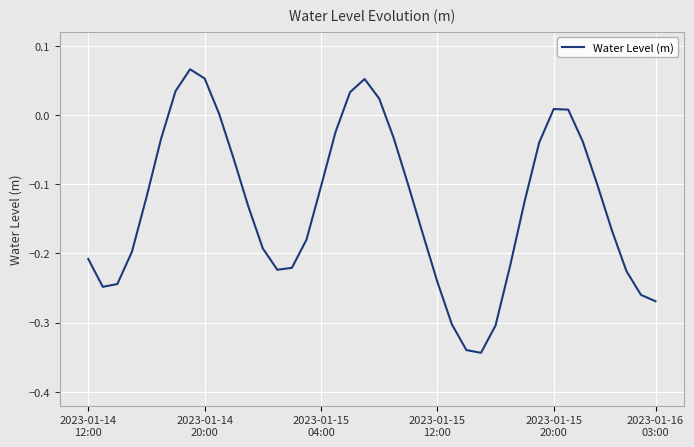

What is the difference between the maximum and minimum values?

0.4